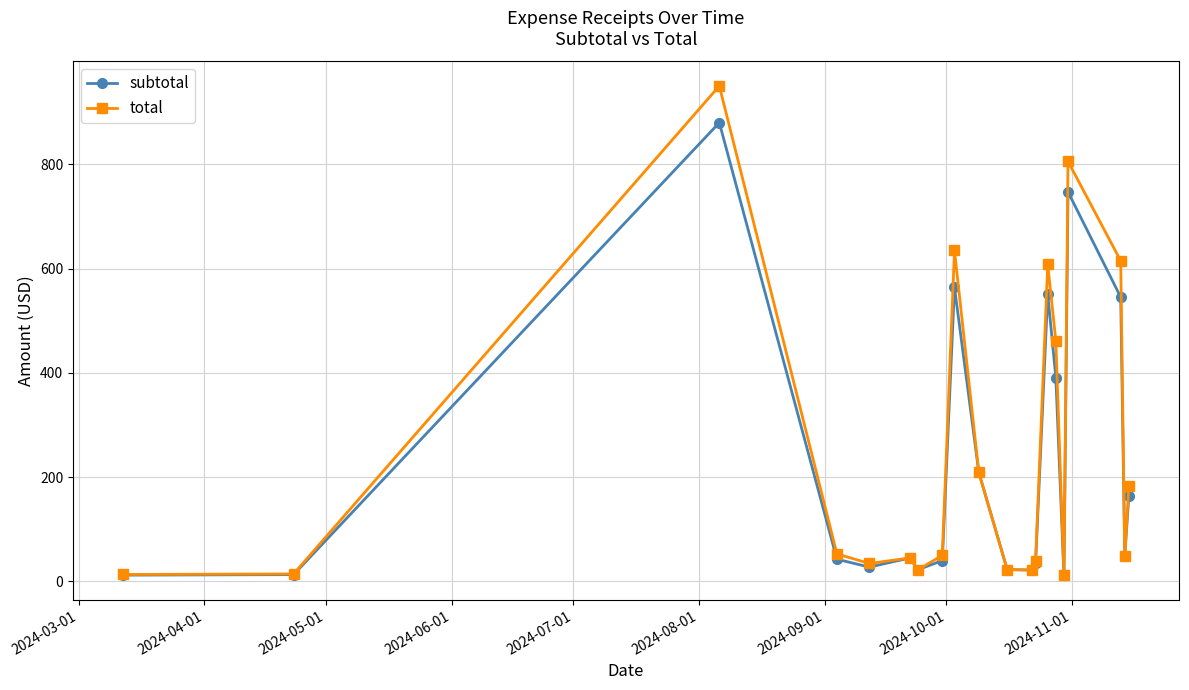

How many lines are shown in the chart?

2